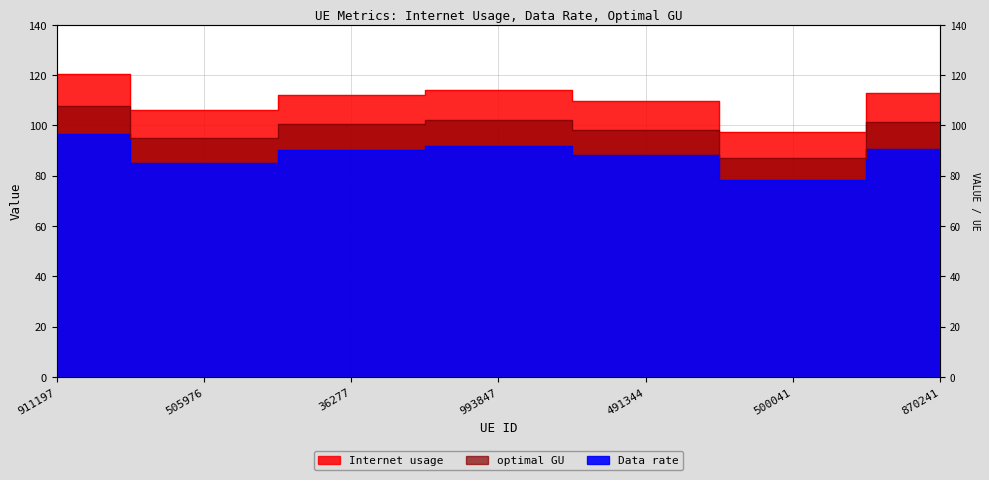

True or false: Internet usage has more than 2 points higher than both neighbors.

False